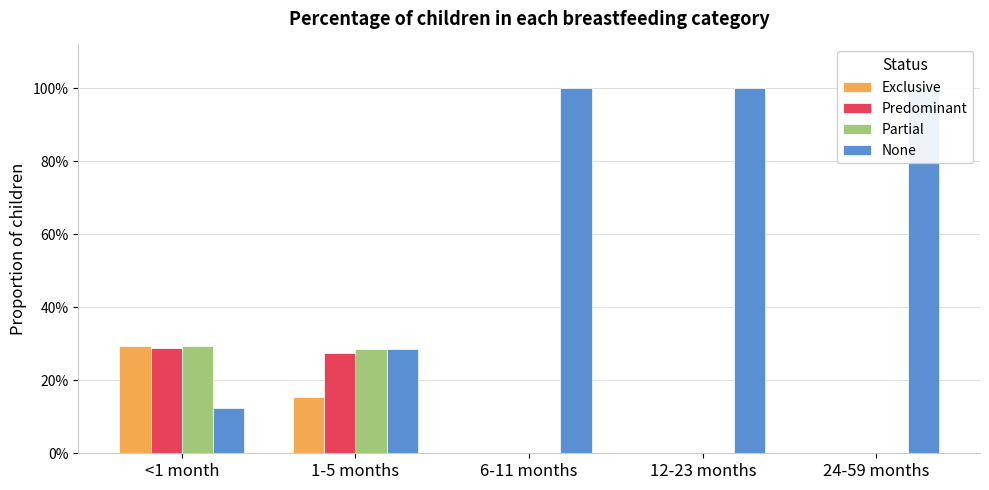

What is the spread (max minus min) of values at 6-11 months?

1.0